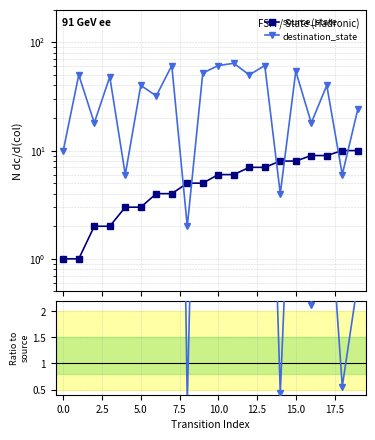

Between −2.5 and 16, which series saw the biggest shift?

source_state